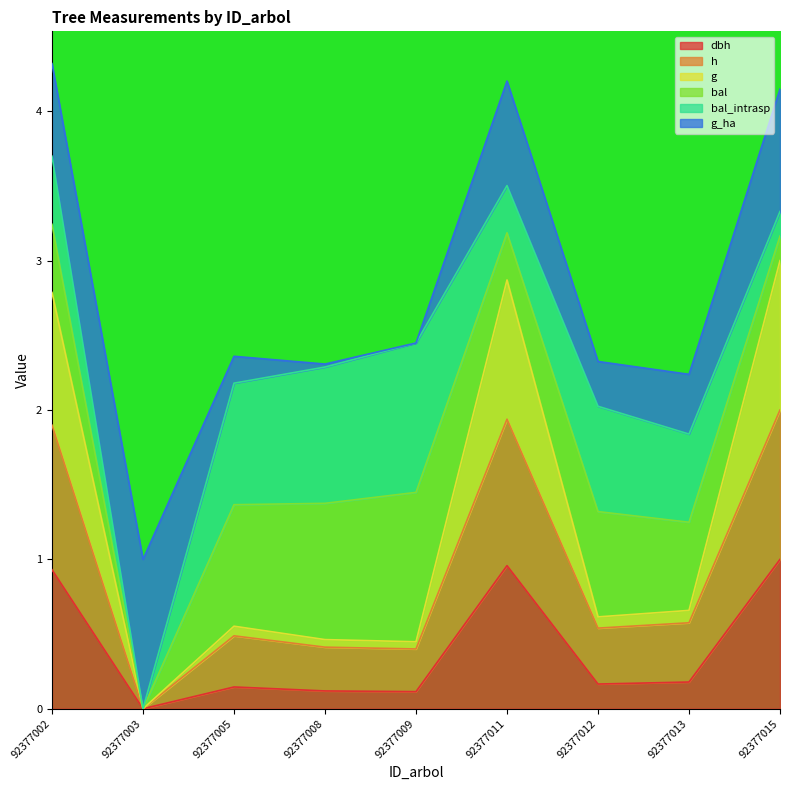

Which series has the largest range (max minus min)?

g